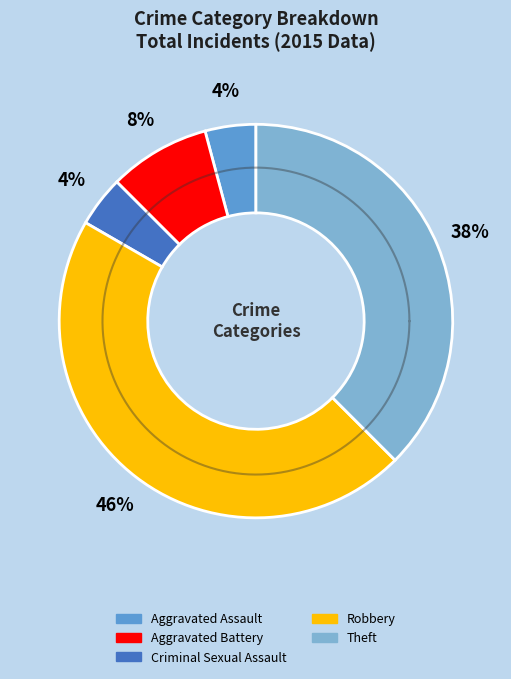

To the nearest percent, what is the difference between the largest and smallest slice percentages?

42%